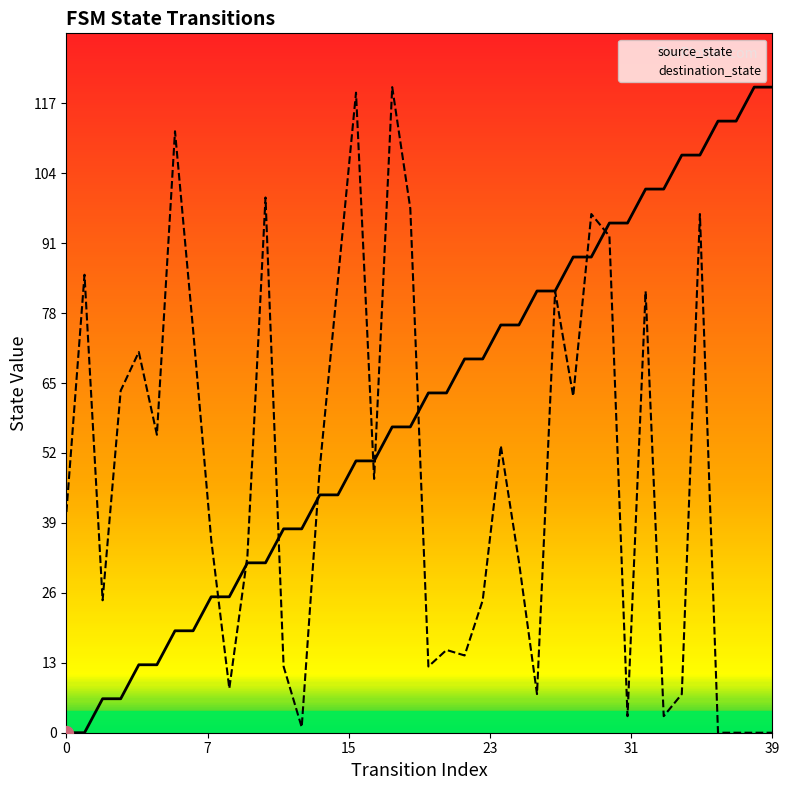

What is the highest value of the source_state series?

120.0